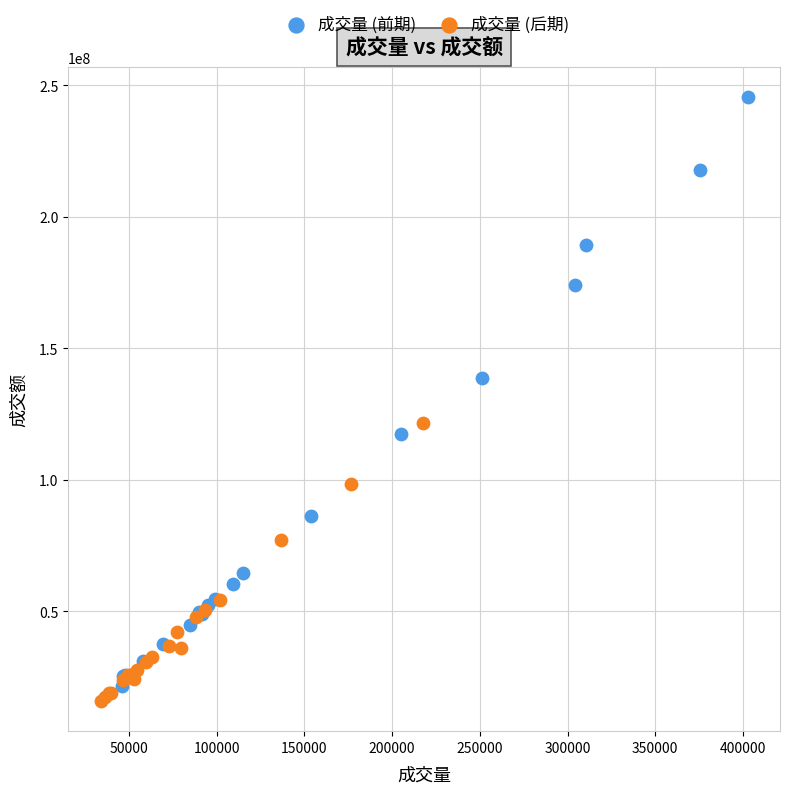

Which series has the widest spread of Y values?

成交量 (前期)